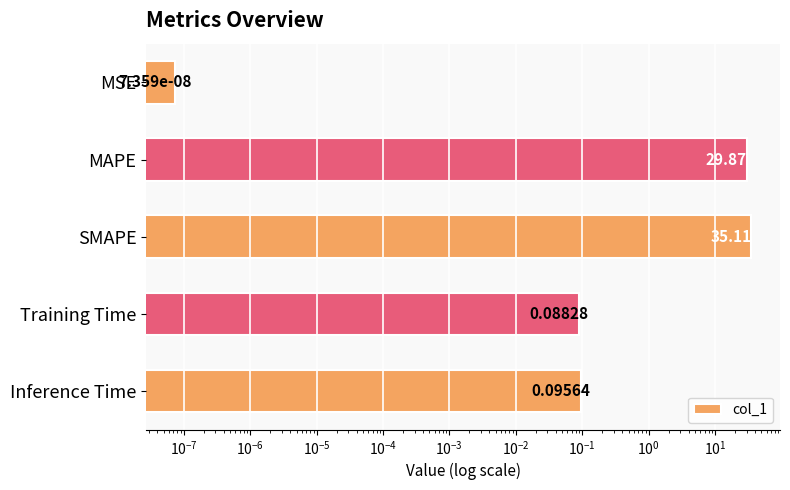

What is the maximum value shown in the chart?

35.1